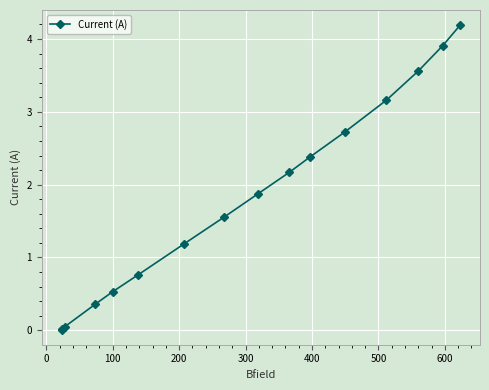

What is the difference between the maximum and second lowest values?

4.2